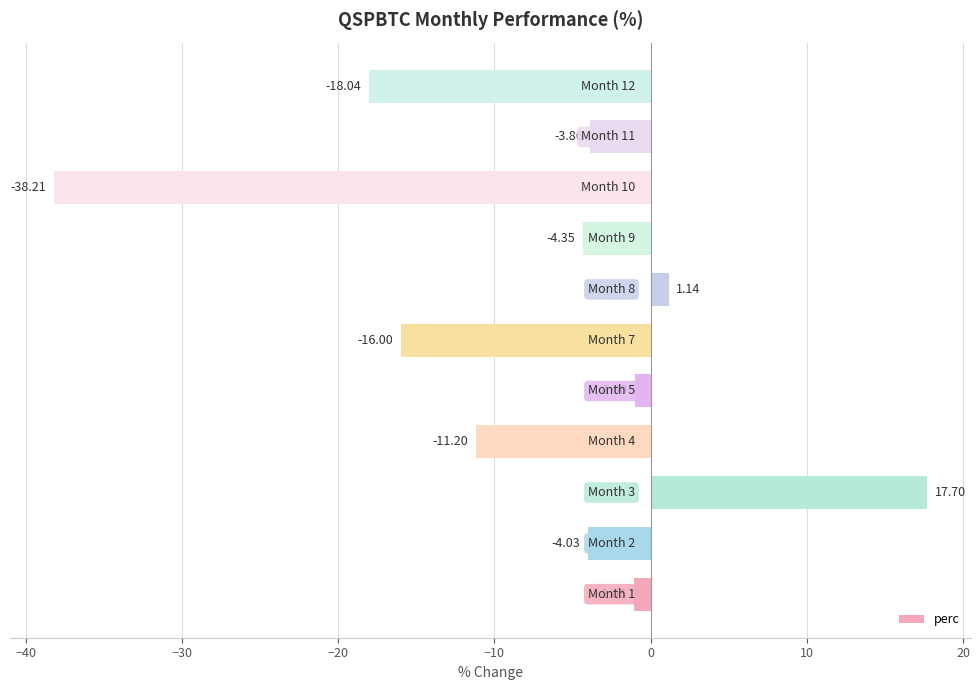

What is the average value?

-7.2